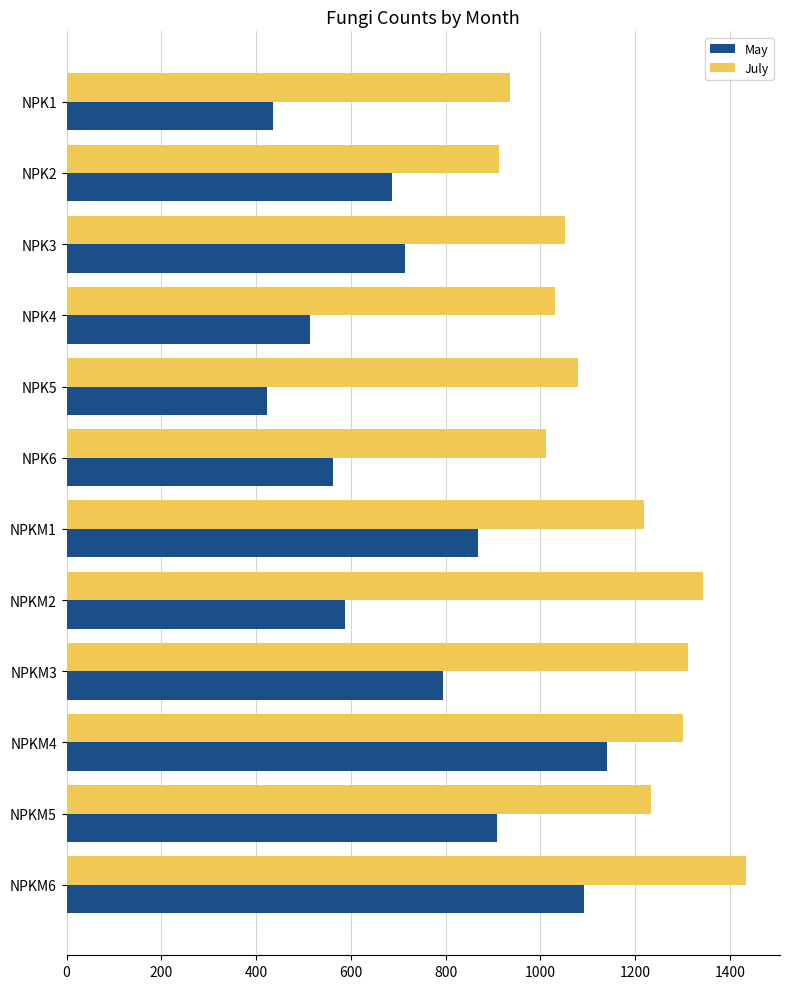

How many categories are shown in the chart?

12